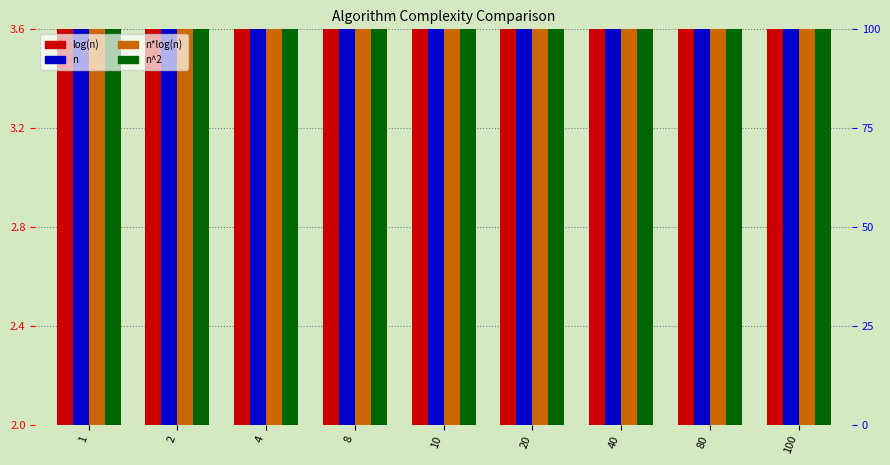

What is the difference between the highest and lowest values at 10?

0.5